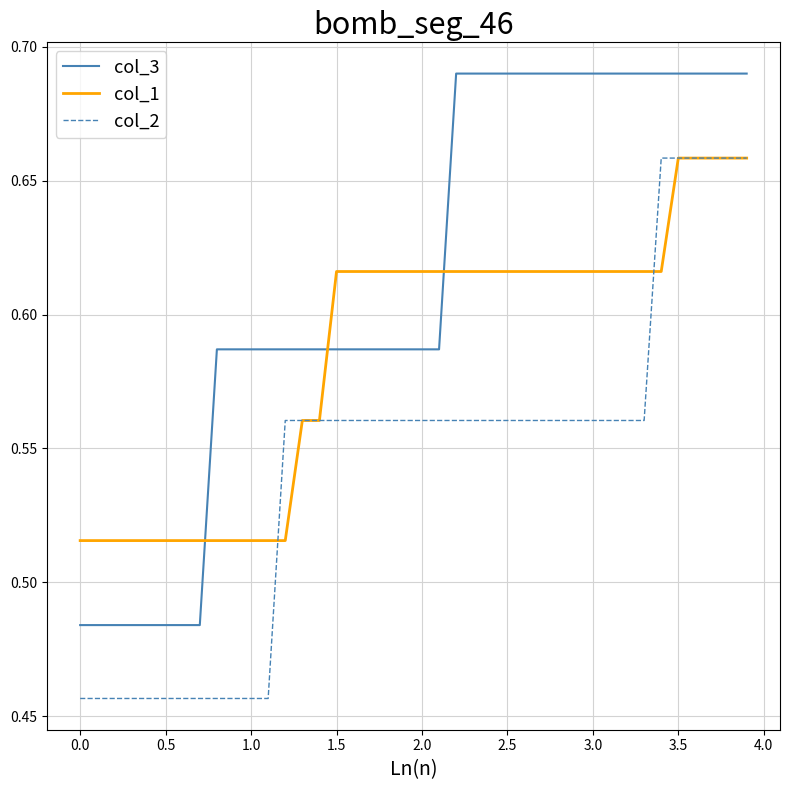

Does the chart display data point markers on the line(s)?

No